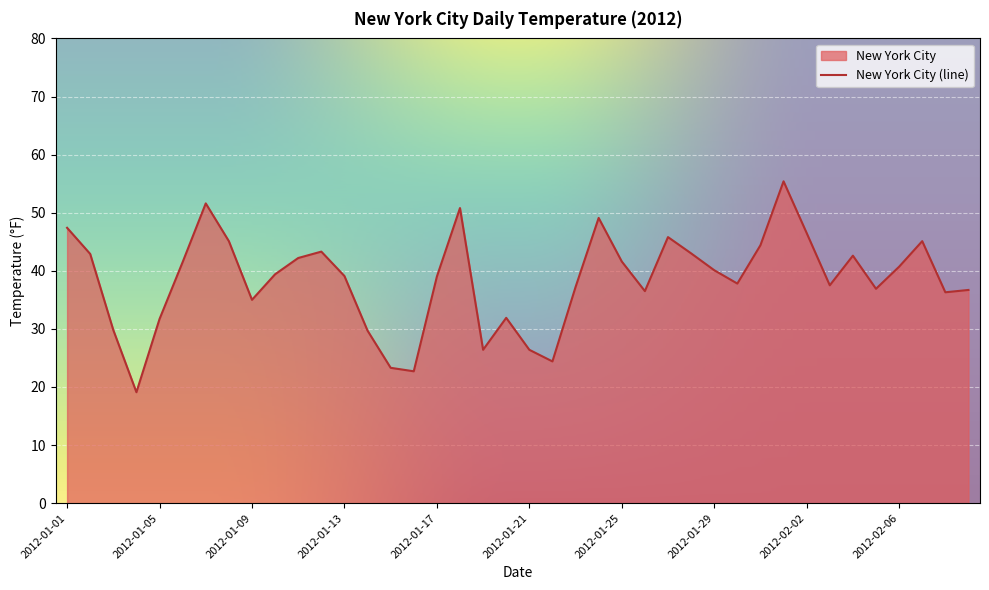

Reading left to right, what are all the values shown in this chart?

2012-01-01=47.4	2012-01-02=42.9	2012-01-03=29.8	2012-01-04=19.1	2012-01-05=31.7	2012-01-06=41.5	2012-01-07=51.6	2012-01-08=45.1	2012-01-09=35.0	2012-01-10=39.4	2012-01-11=42.2	2012-01-12=43.3	2012-01-13=39.1	2012-01-14=29.7	2012-01-15=23.3	2012-01-16=22.7	2012-01-17=39.0	2012-01-18=50.8	2012-01-19=26.4	2012-01-20=31.9	2012-01-21=26.4	2012-01-22=24.4	2012-01-23=37.2	2012-01-24=49.1	2012-01-25=41.6	2012-01-26=36.5	2012-01-27=45.8	2012-01-28=43.0	2012-01-29=40.1	2012-01-30=37.8	2012-01-31=44.4	2012-02-01=55.4	2012-02-02=46.5	2012-02-03=37.5	2012-02-04=42.6	2012-02-05=36.9	2012-02-06=40.7	2012-02-07=45.1	2012-02-08=36.3	2012-02-09=36.7